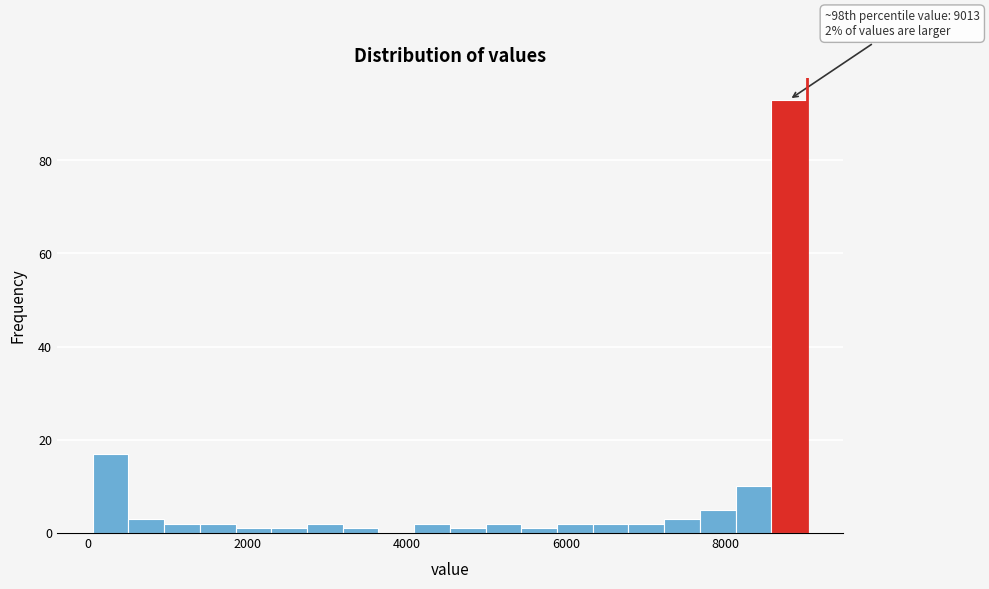

Around what value on the x-axis is the tallest bar? Give the approximate position of its centre, as read against the axis.

8800